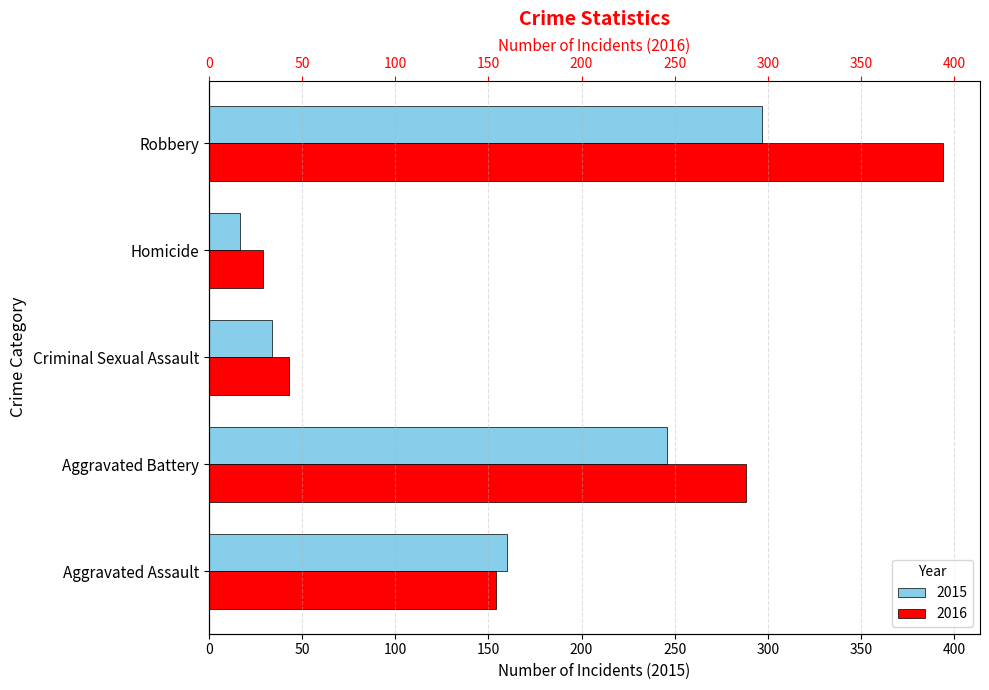

What is the sum of all 2015 values?

754